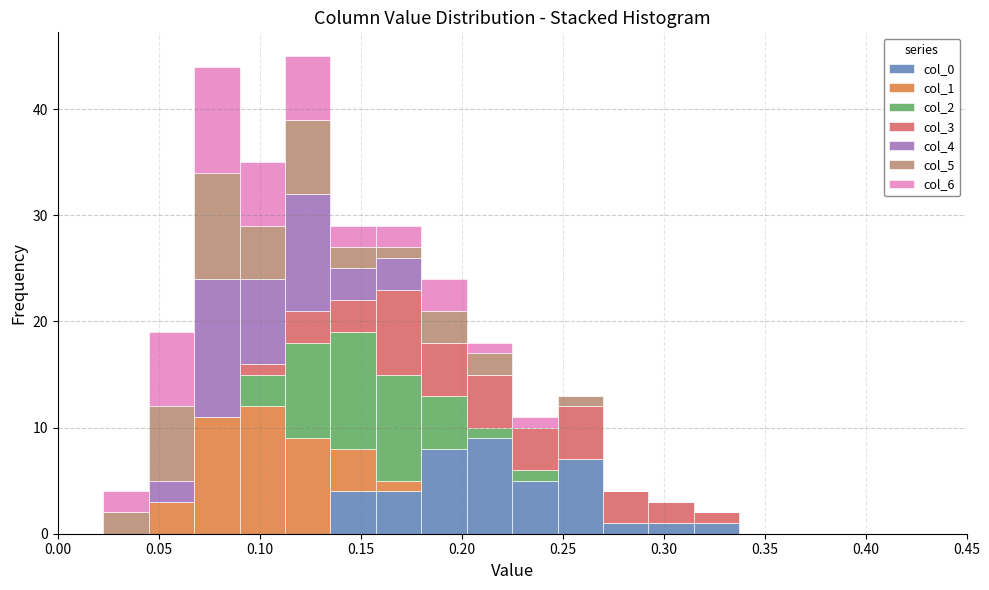

Reading left to right, list every stacked bar in this chart as the range it spans on the x-axis followed by its total height. Neither the bar edges nor the heights are printed on the chart, so give them approximately, as read against the axes.

0.000 to 0.025: 0
0.025 to 0.045: 4
0.045 to 0.070: 19
0.070 to 0.090: 44
0.090 to 0.115: 35
0.115 to 0.135: 45
0.135 to 0.160: 29
0.160 to 0.180: 29
0.180 to 0.205: 24
0.205 to 0.225: 18
0.225 to 0.250: 11
0.250 to 0.270: 13
0.270 to 0.295: 4
0.295 to 0.315: 3
0.315 to 0.340: 2
0.340 to 0.360: 0
0.360 to 0.385: 0
0.385 to 0.405: 0
0.405 to 0.430: 0
0.430 to 0.450: 0